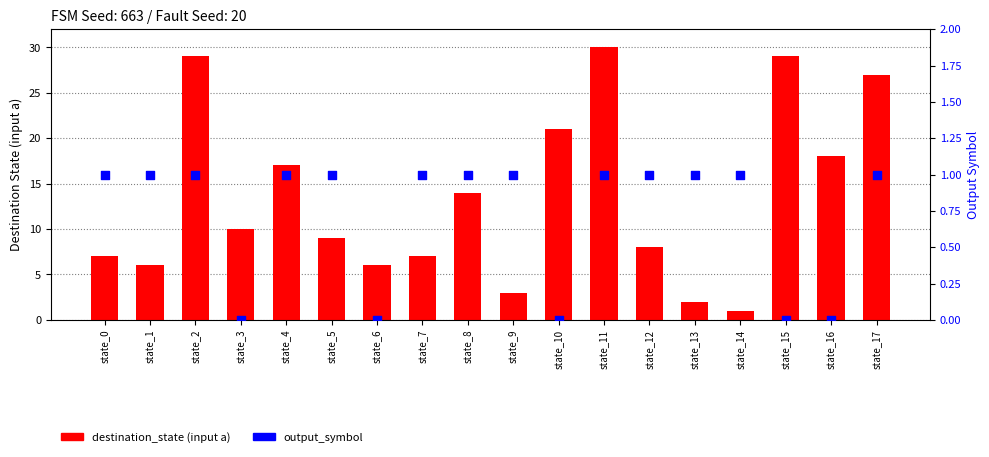

At which category is the sum across all series the highest?

state_11